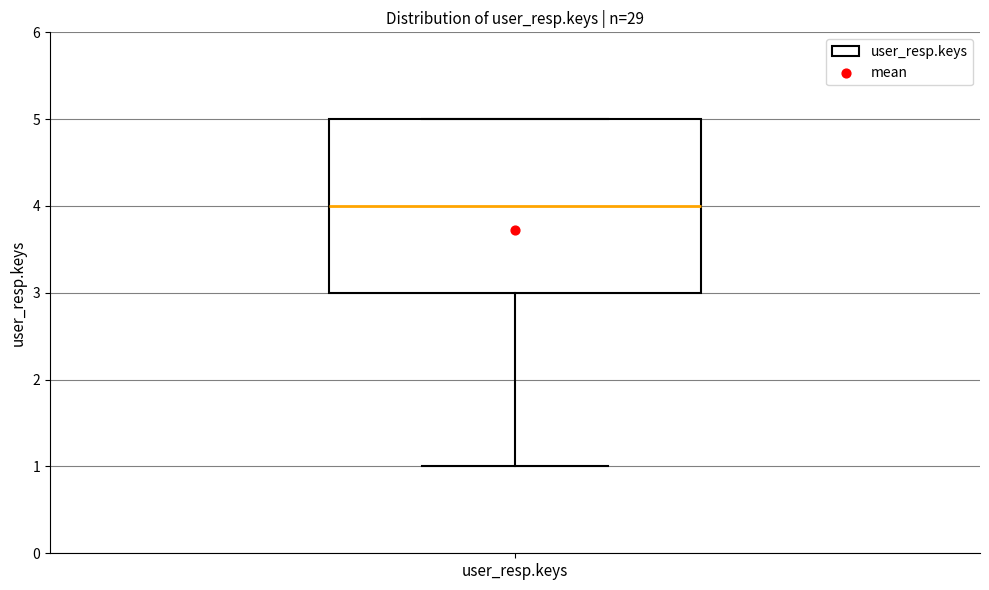

Read this box plot against the y-axis: the position of the median line, the range covered by the box, and the ends of both whiskers. The values are not printed on the chart, so give them approximately, as read against the axis.

median 4, box 3 to 5, whiskers 1 to 5